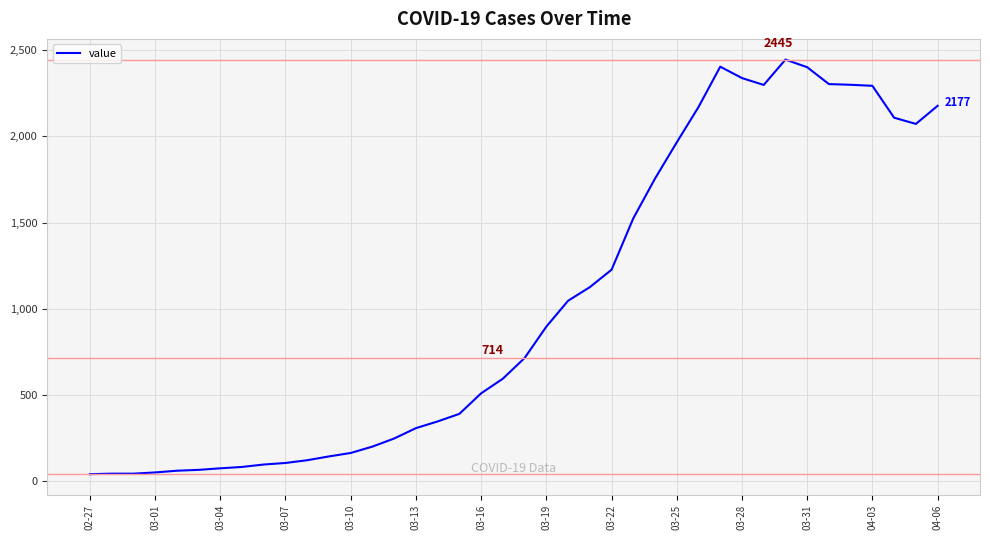

What is the difference between the maximum and minimum values?

2405